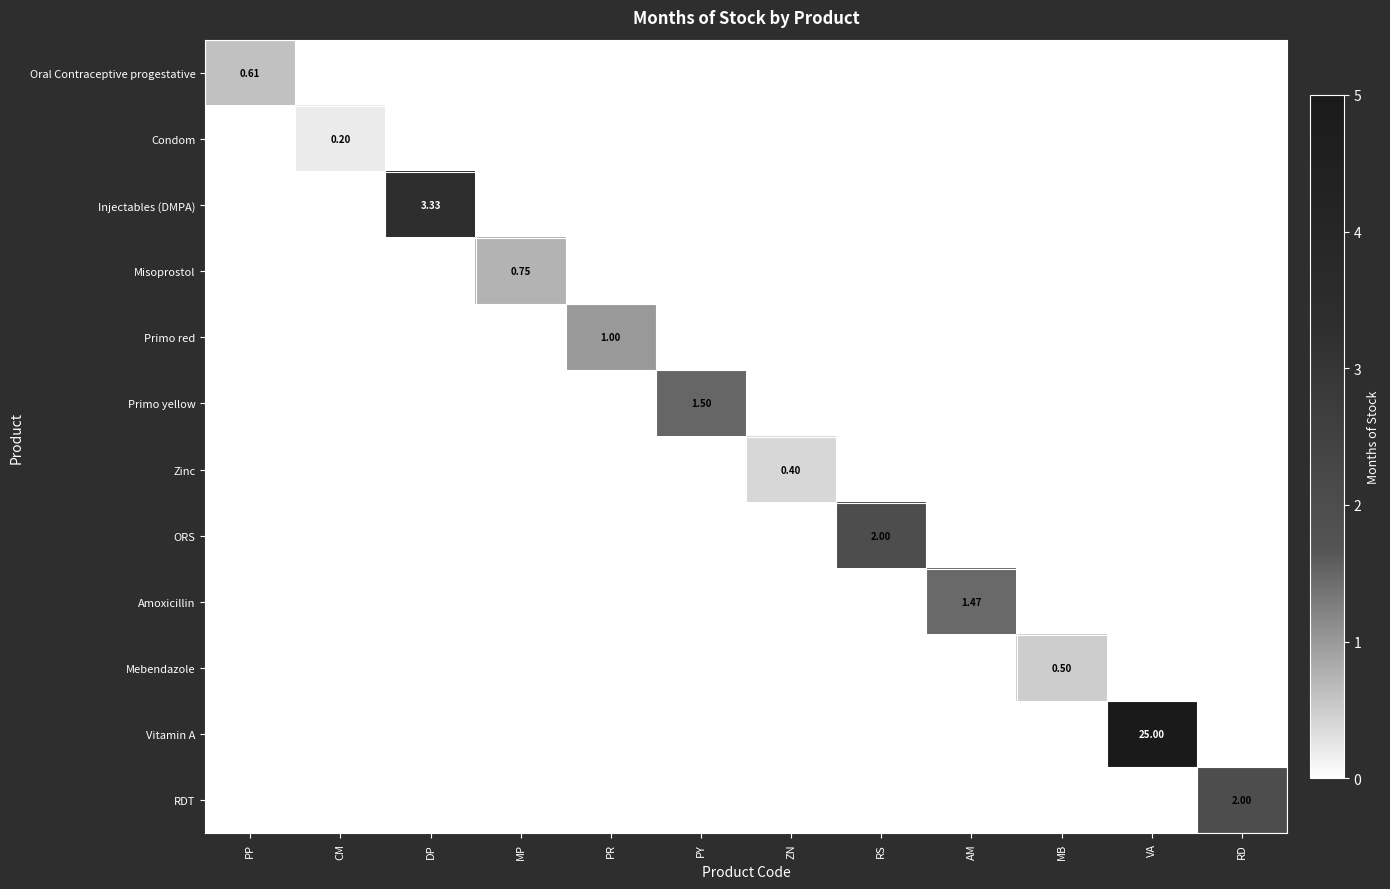

What is the difference between the maximum and minimum values in the Zinc series?

0.4